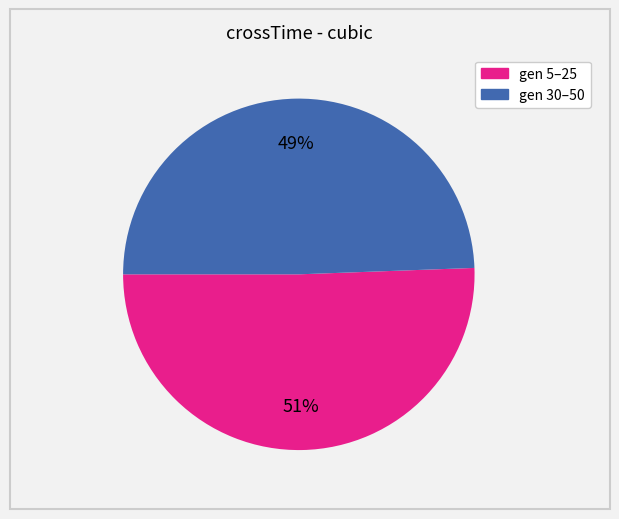

To the nearest percent, what is the average slice percentage?

50%